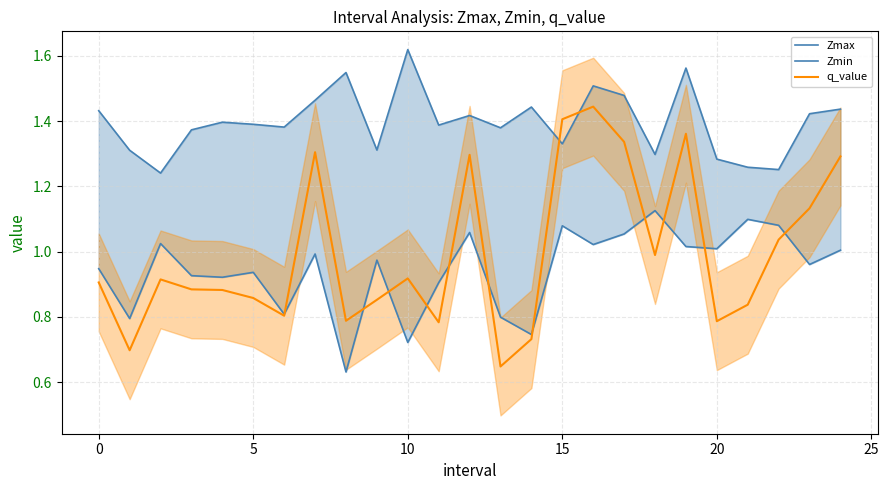

At how many categories does at least one series exceed 0?

25